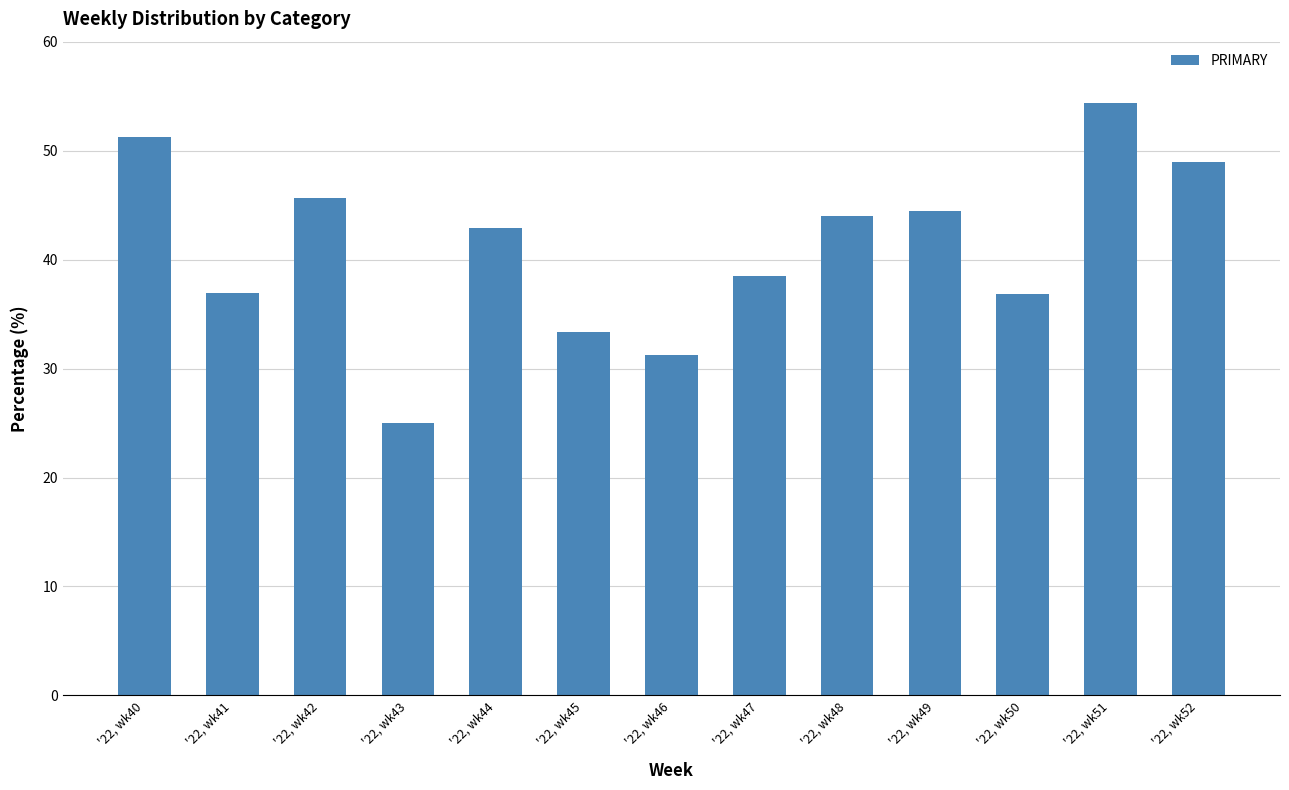

The chart shows a value of 42.9 at '22, wk44. True or false?

True